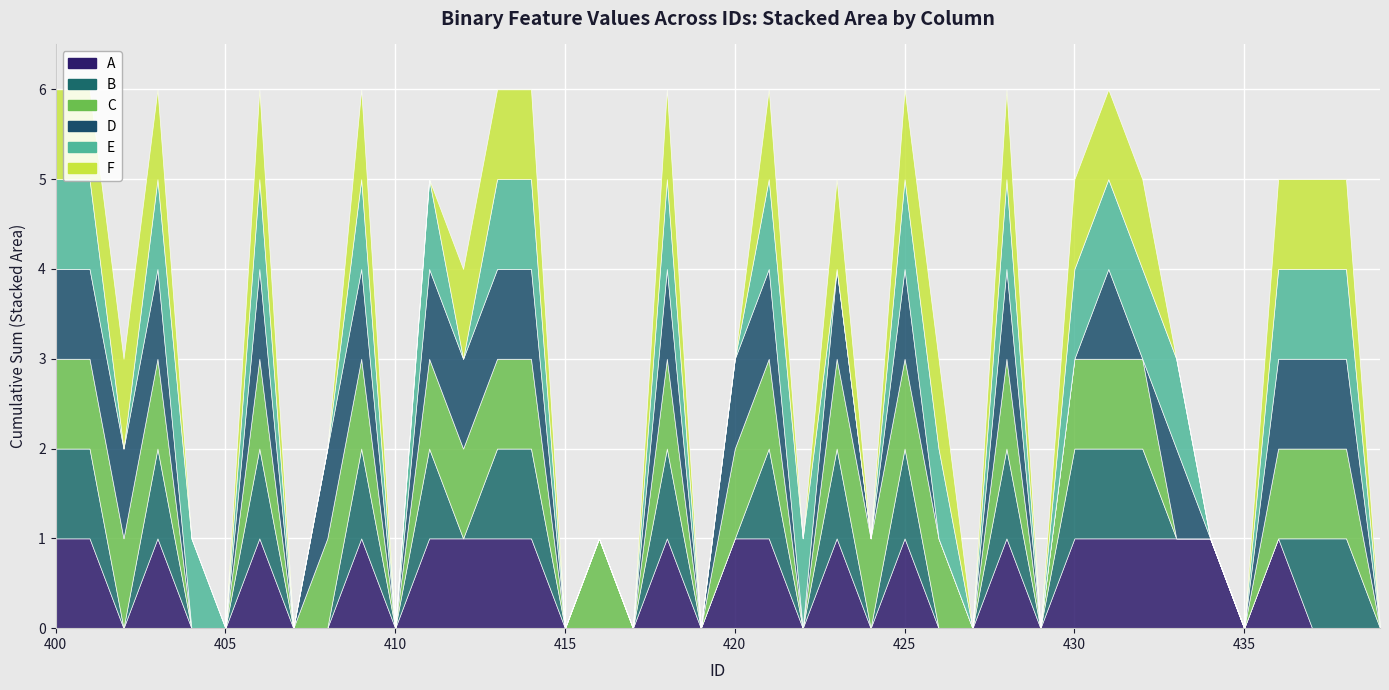

What is the average value of the A series?

1